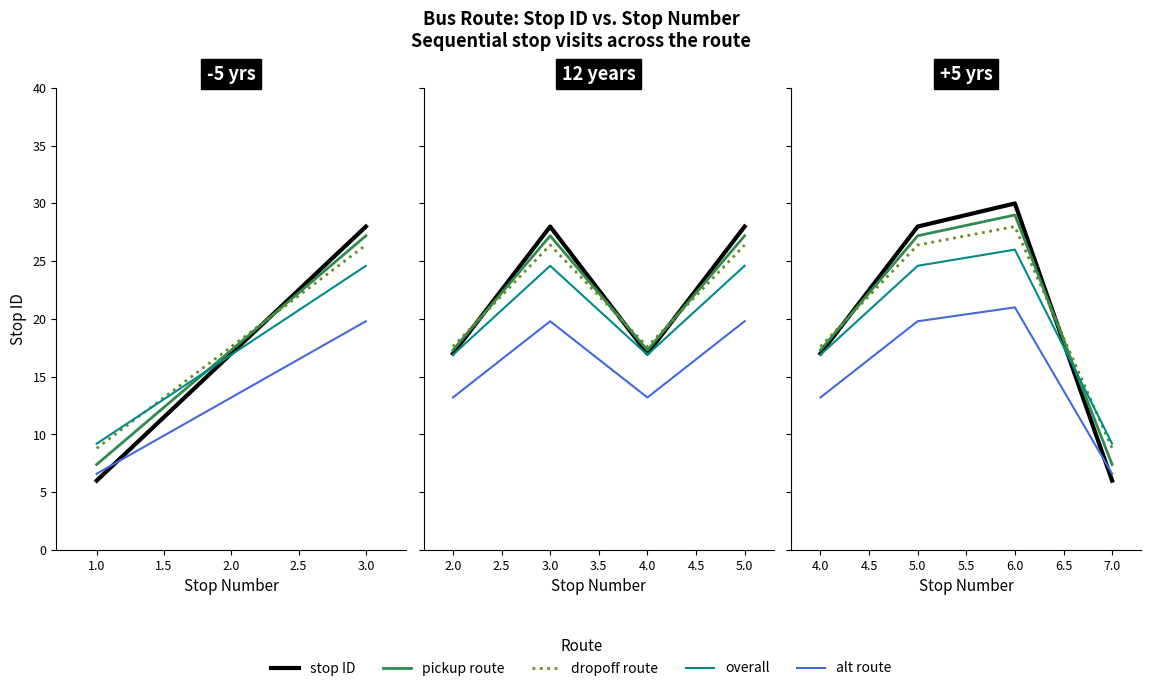

What are all the series names shown in the legend?

stop ID, pickup route, dropoff route, overall, alt route